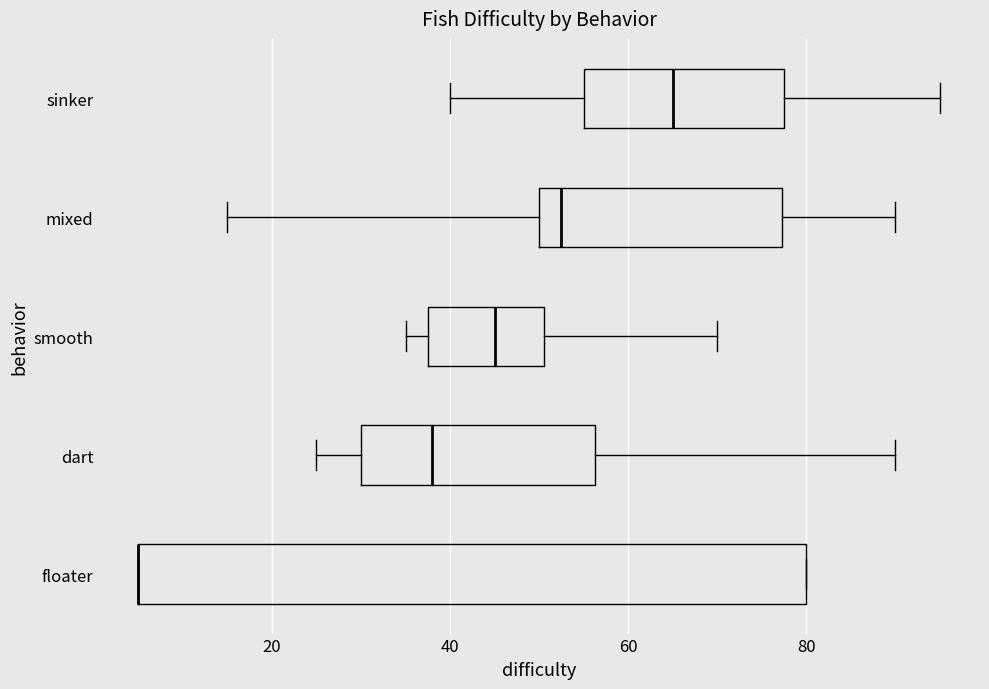

Which box is the widest, from its left edge to its right edge?

floater